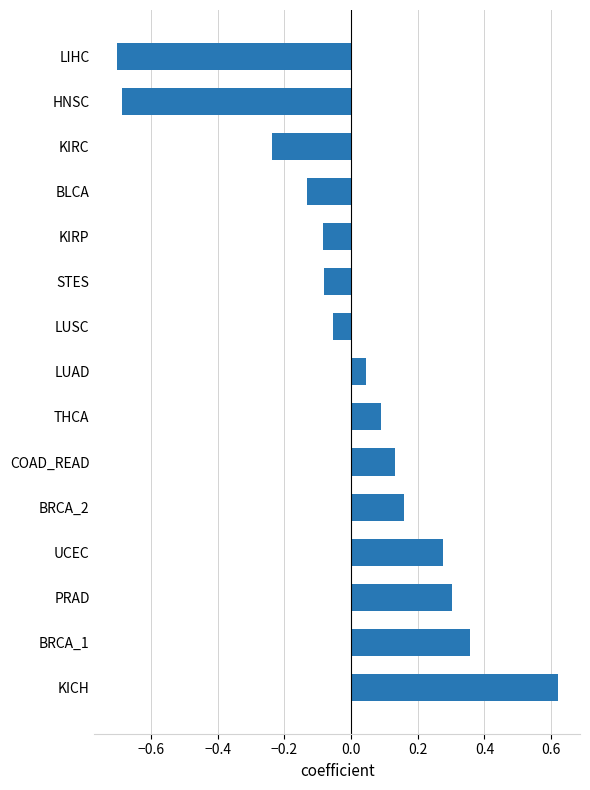

What is the change in value from UCEC to KIRC?

-0.5